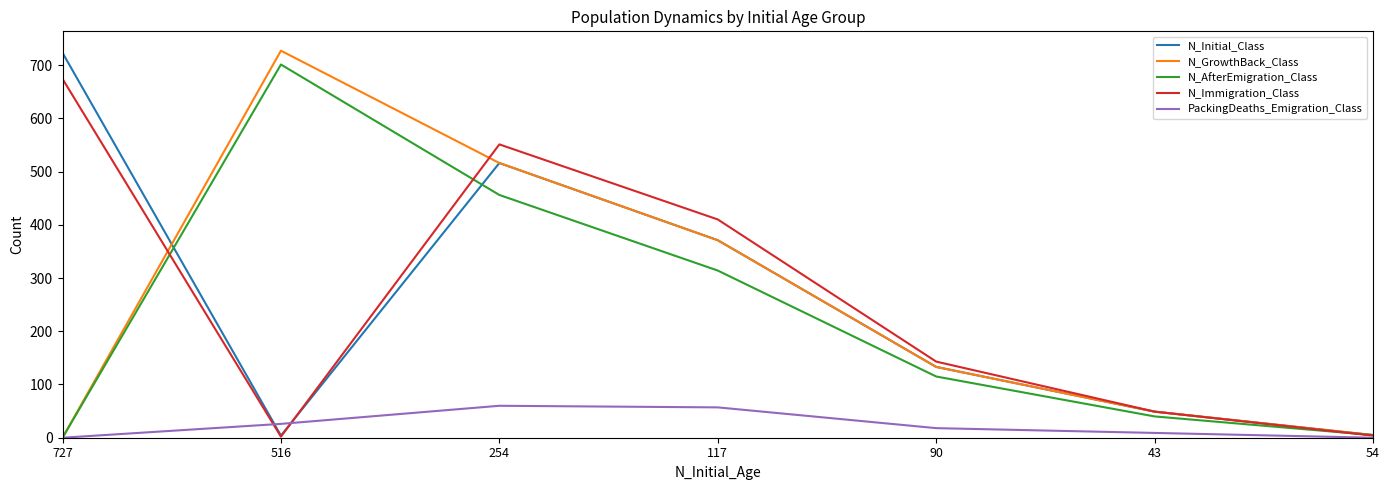

What is the total value across all series at 43?

196